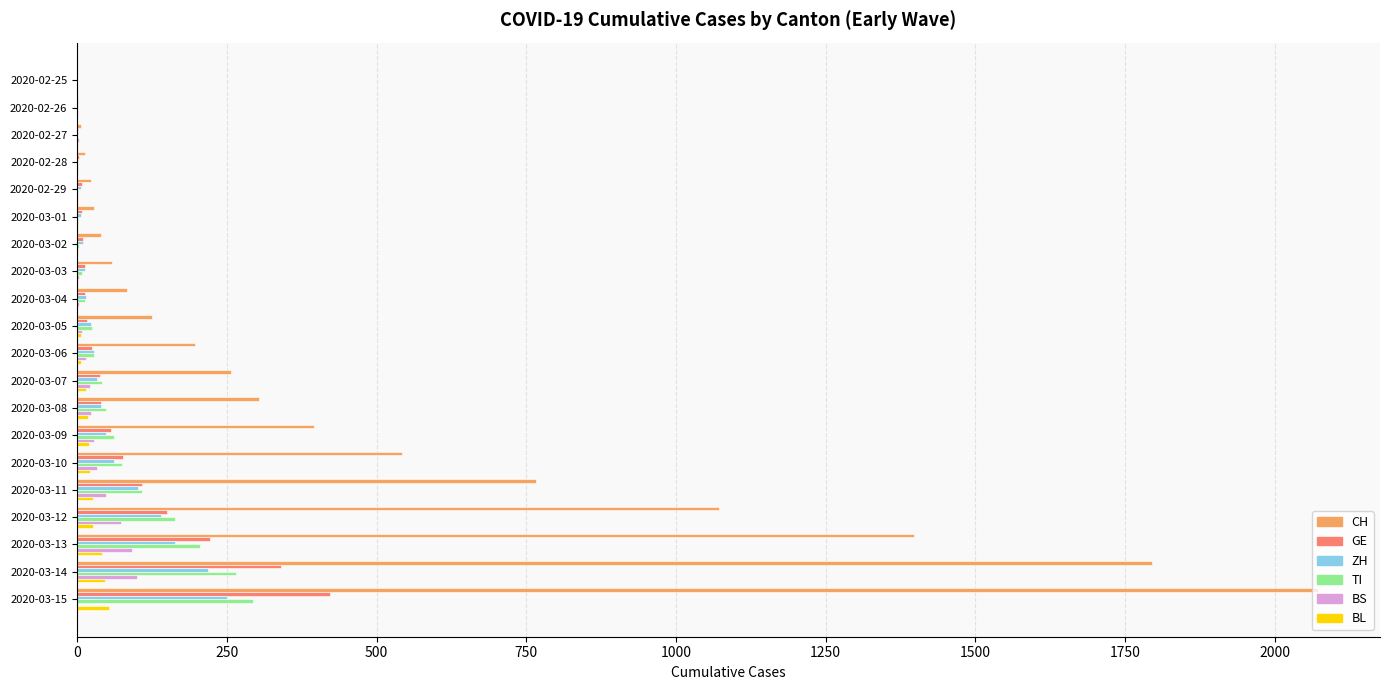

Between 2020-02-26 and 2020-03-07, which series saw the biggest shift?

CH